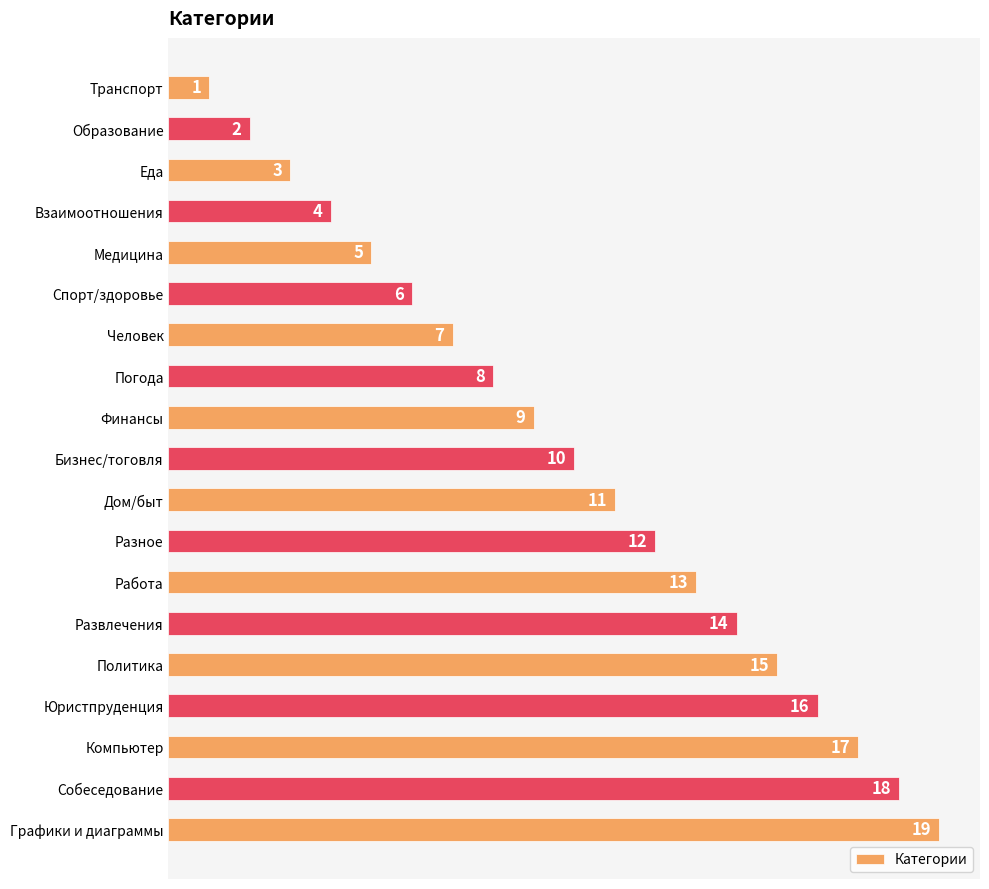

Which has a higher value, Финансы or Политика?

Политика